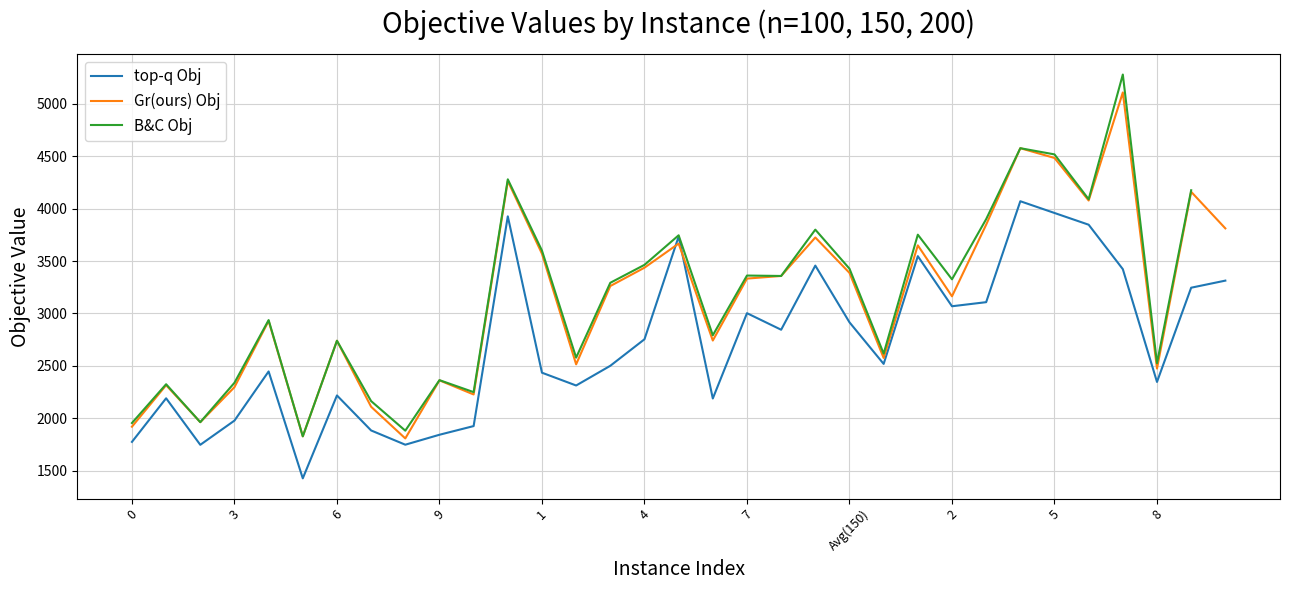

What is the maximum value for top-q Obj?

4071.0